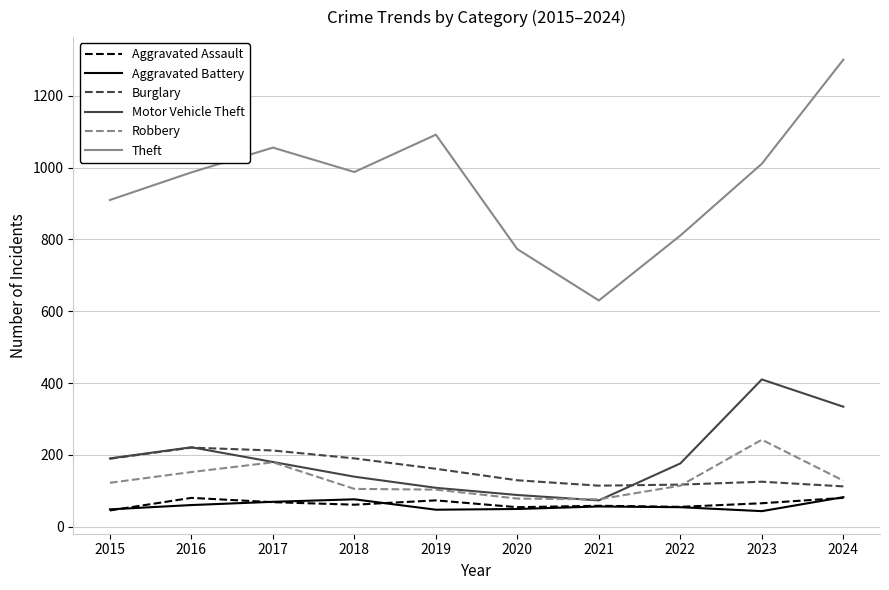

Rank the series at 2018 from highest to lowest value.

Theft, Burglary, Motor Vehicle Theft, Robbery, Aggravated Battery, Aggravated Assault